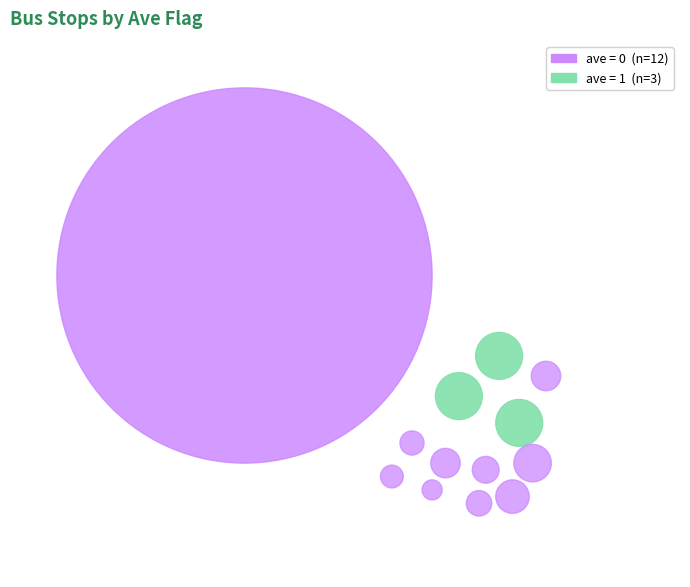

Which slice is the smallest?

1